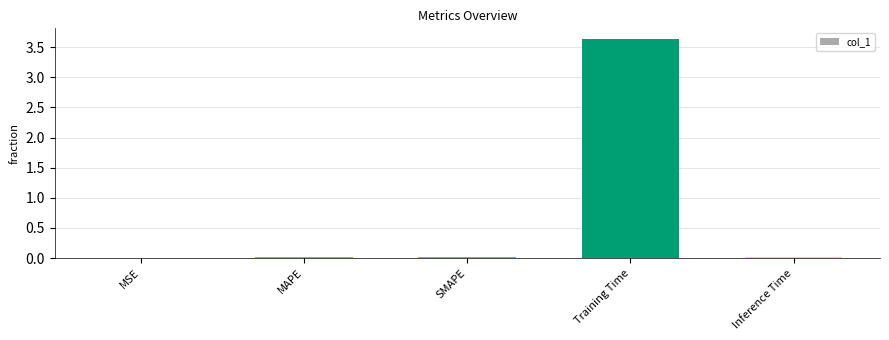

Which category has the highest value across all series?

Training Time